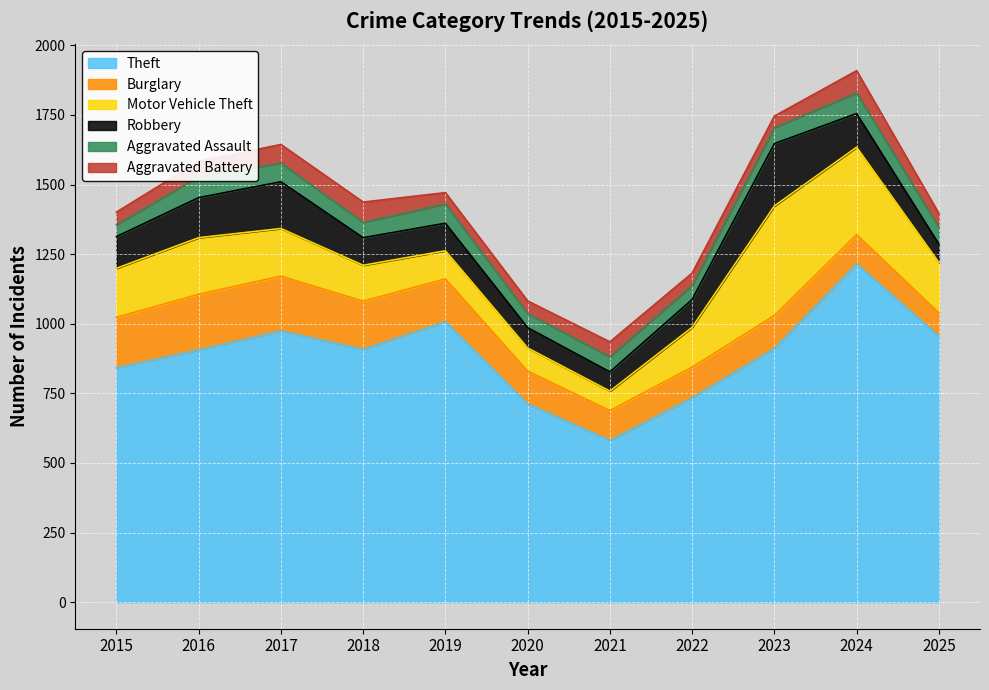

True or false: Motor Vehicle Theft and Theft cross at least once.

False